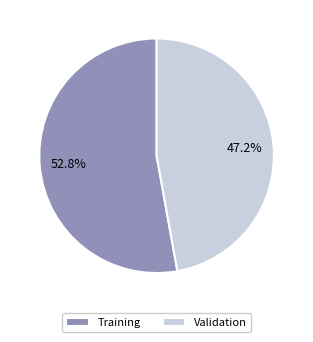

Approximately how many times larger is the value at Training compared to Validation?

1.1